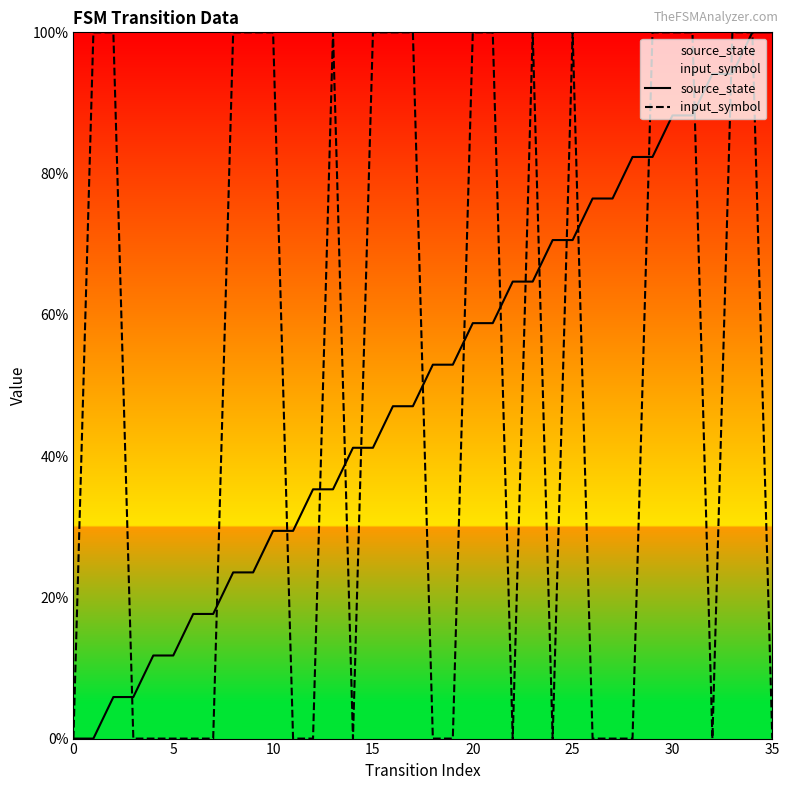

Count the number of data series in this chart.

2